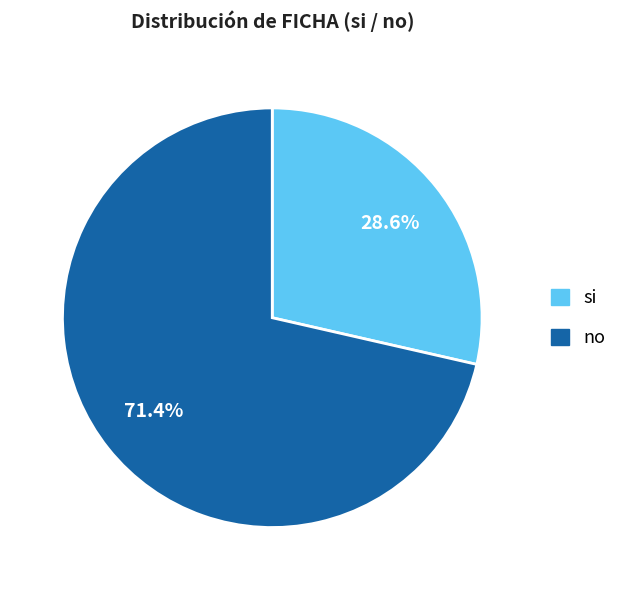

Does si account for over 50% of the chart?

No